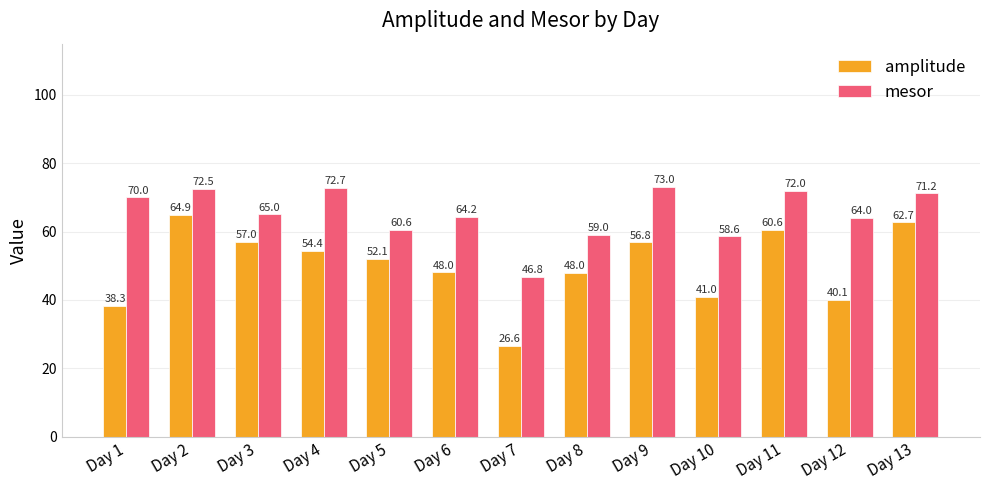

The value of mesor at Day 7 is 71.1. True or false?

False